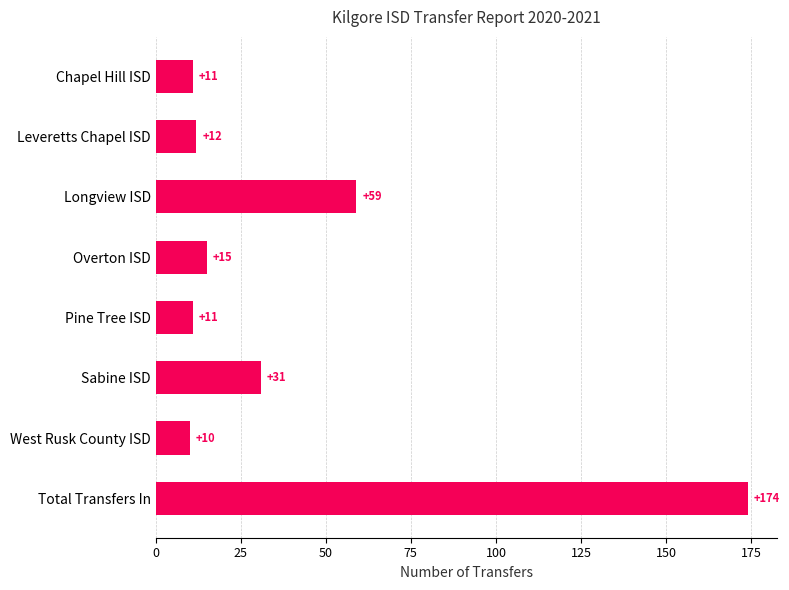

Reading top to bottom, transcribe all the data shown in this chart.

Chapel Hill ISD=11	Leveretts Chapel ISD=12	Longview ISD=59	Overton ISD=15	Pine Tree ISD=11	Sabine ISD=31	West Rusk County ISD=10	Total Transfers In=174